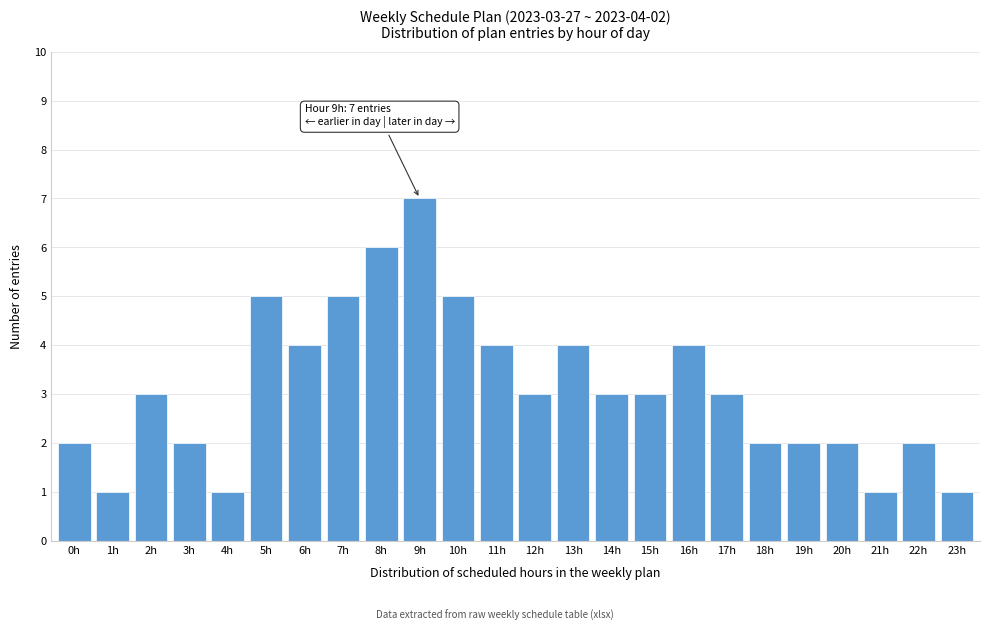

Reading right to left, extract all data points from this chart.

23h=1	22h=2	21h=1	20h=2	19h=2	18h=2	17h=3	16h=4	15h=3	14h=3	13h=4	12h=3	11h=4	10h=5	9h=7	8h=6	7h=5	6h=4	5h=5	4h=1	3h=2	2h=3	1h=1	0h=2